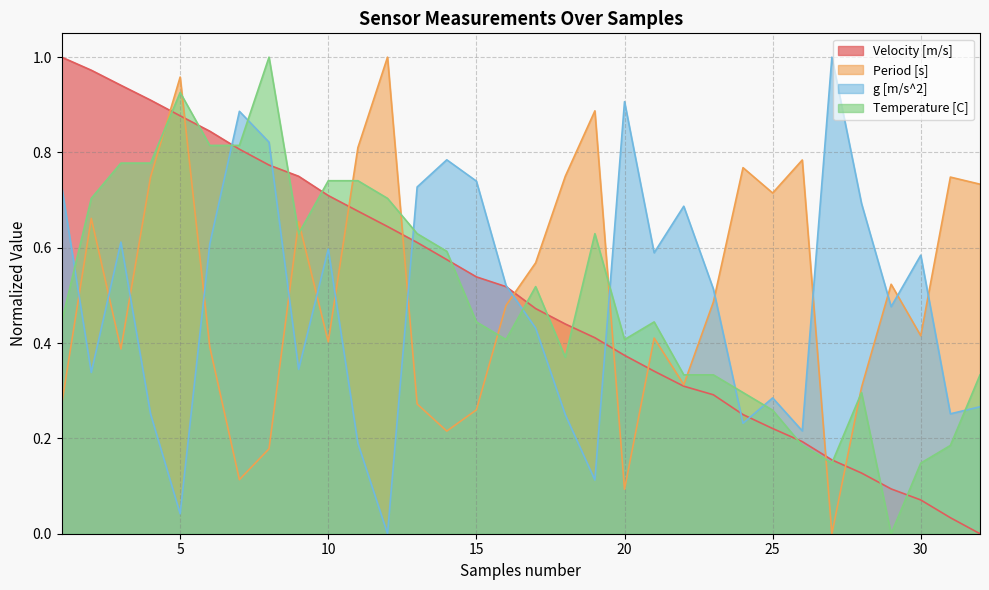

What is the average value of the Period [s] series?

0.5